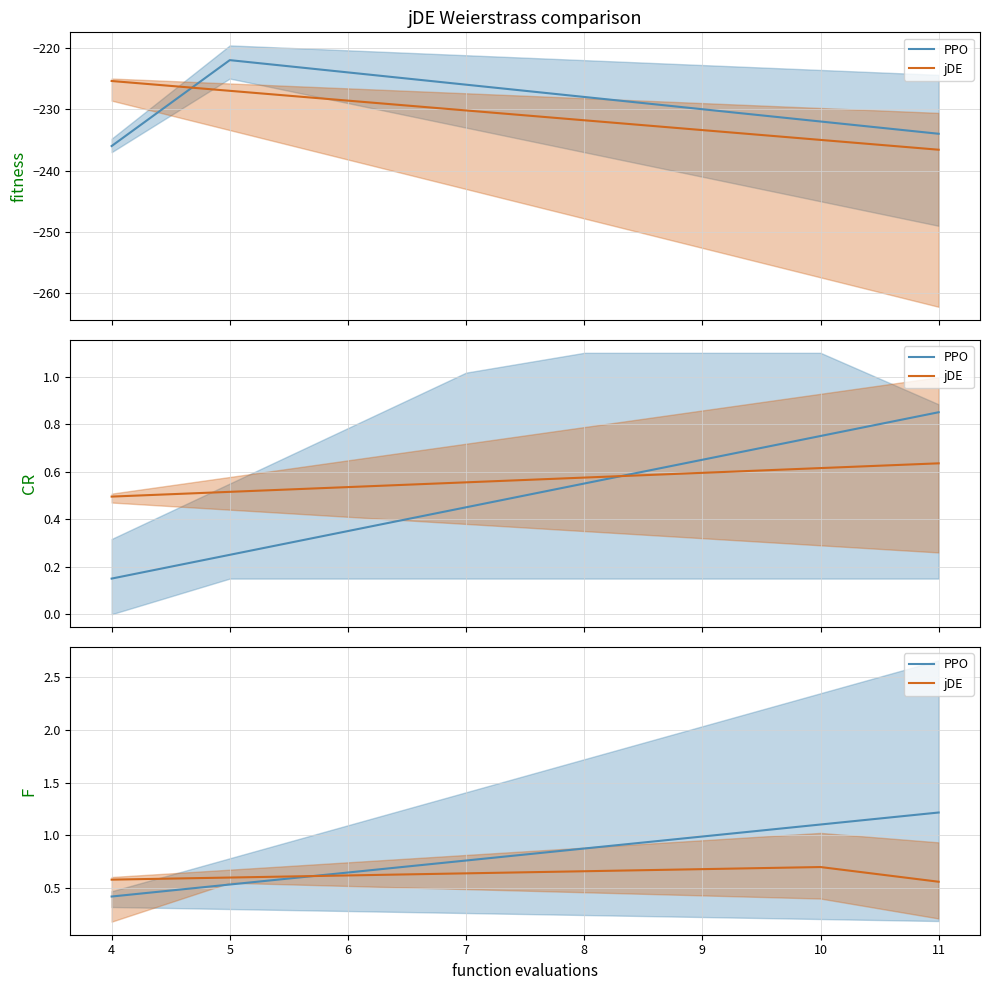

The value of jDE at 7 is 0.6. True or false?

True